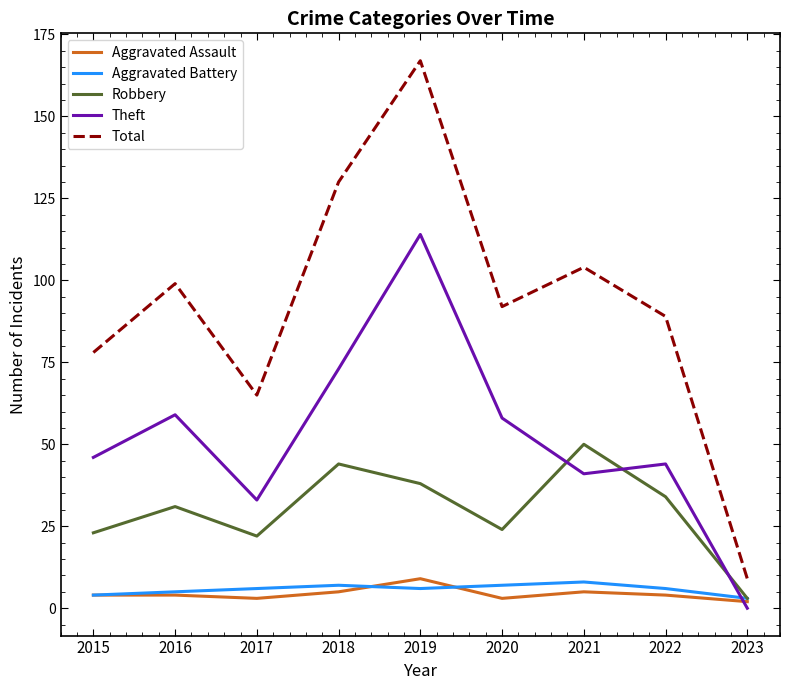

Is this an area chart (filled region under the line)?

No